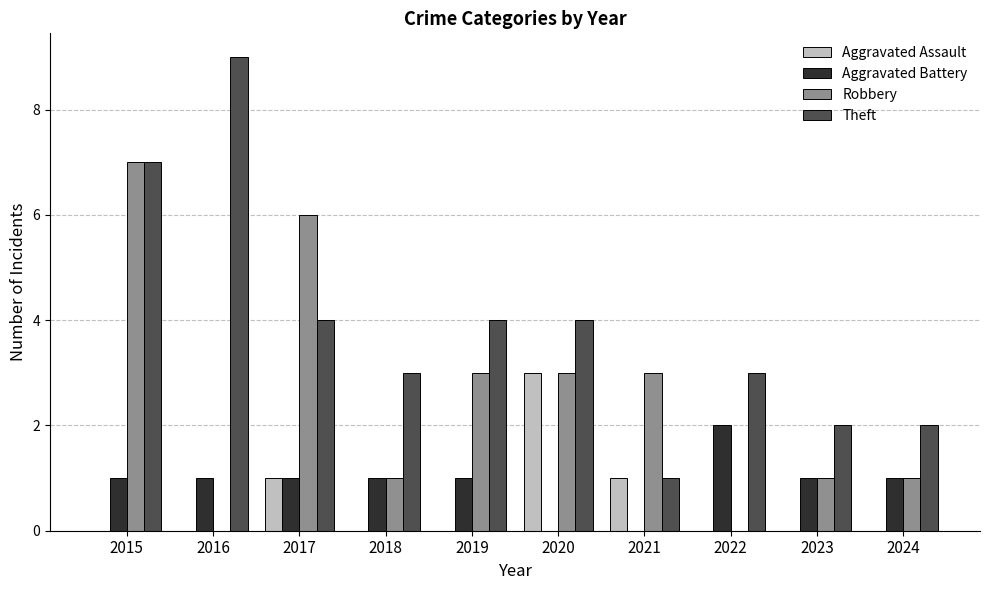

True or false: Aggravated Assault has a value of 1 at 2024.

False